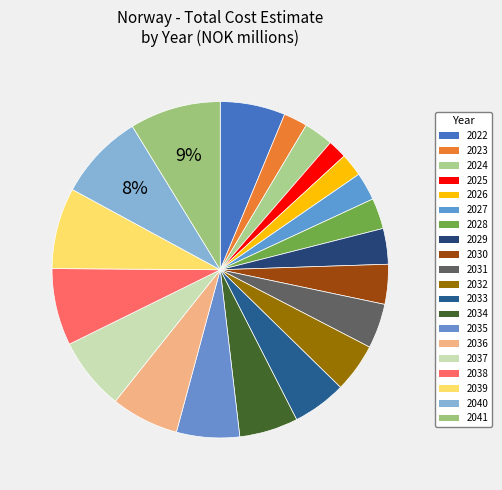

To the nearest percent, what is the average slice percentage?

5%